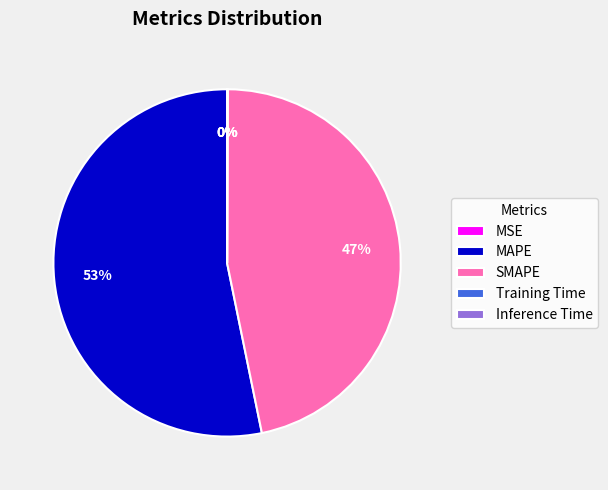

Do SMAPE and MAPE together represent more than half of the pie?

Yes